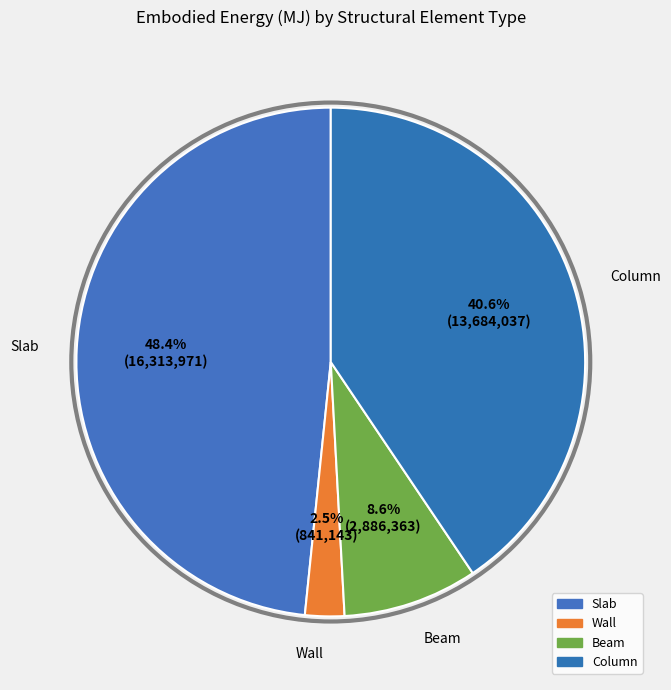

How many segments does this pie chart have?

4